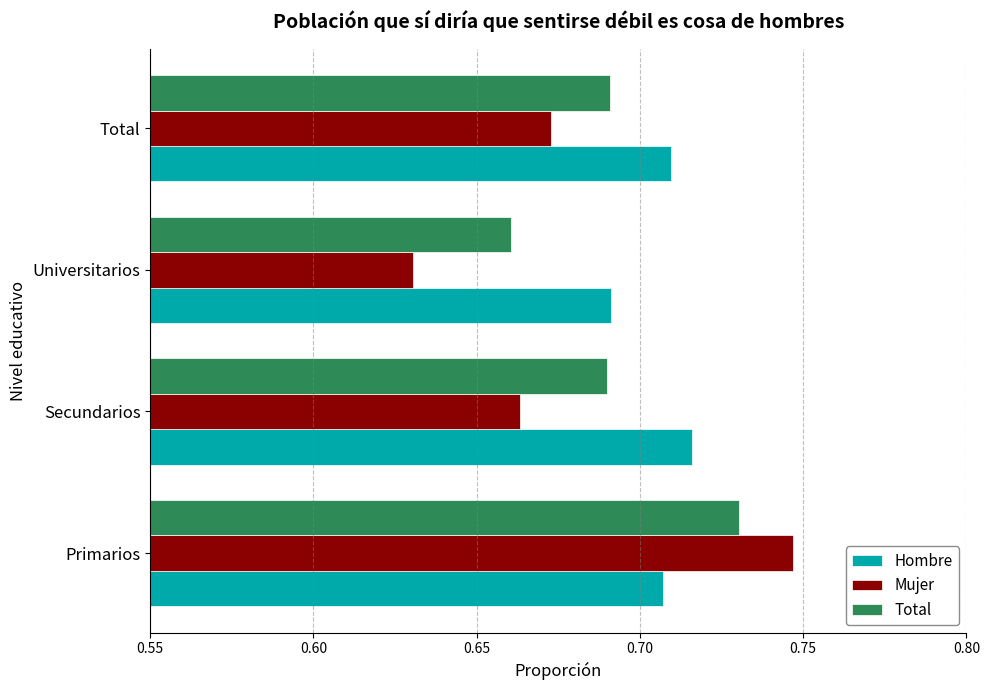

The Mujer series shows 1.0 at Universitarios. True or false?

False